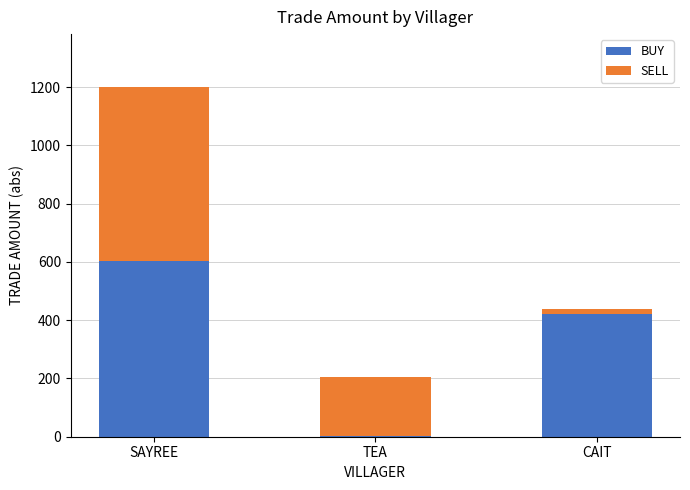

Where is BUY nearest to the value 303?

CAIT